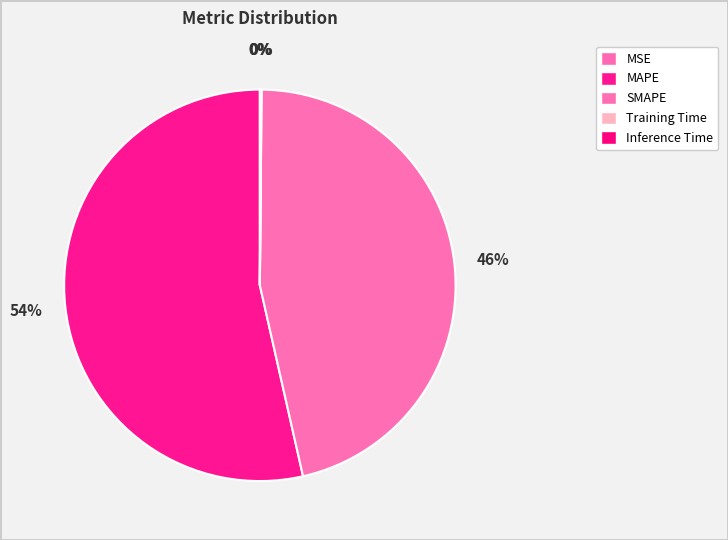

What is the largest slice in the pie chart?

MAPE